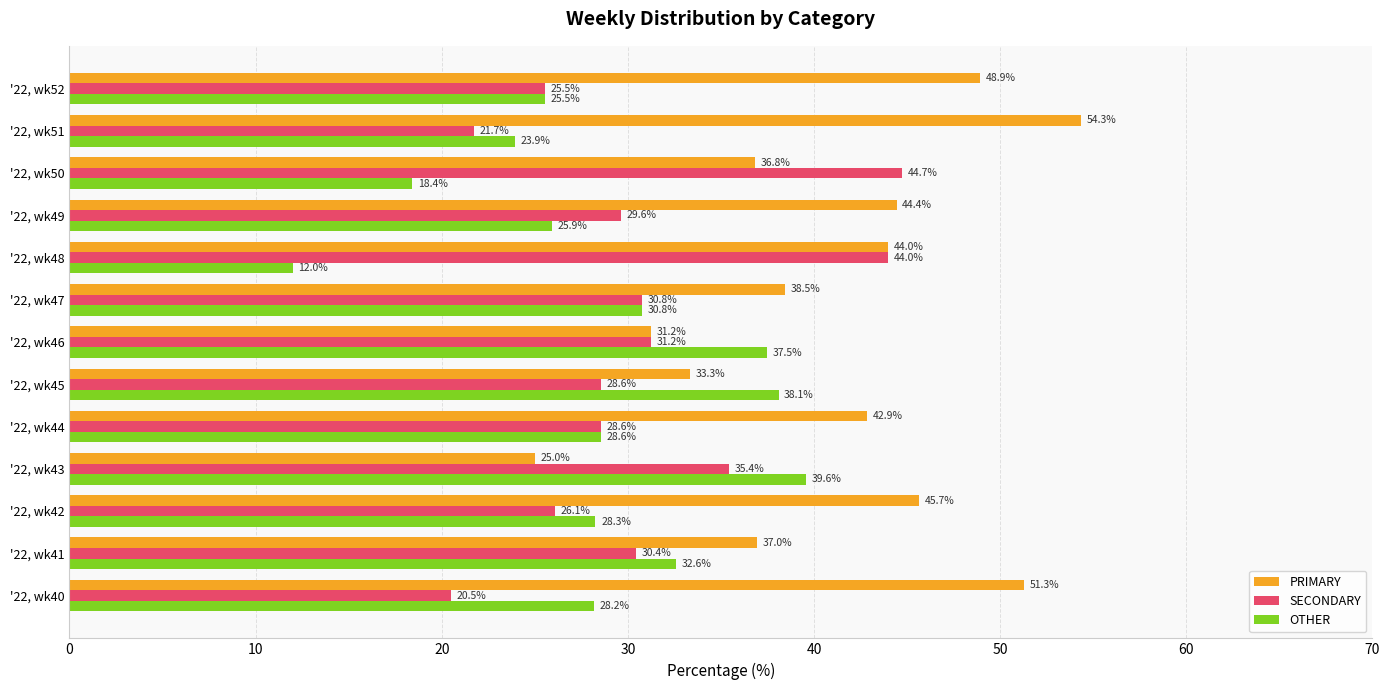

Which series has the largest total across all categories?

PRIMARY